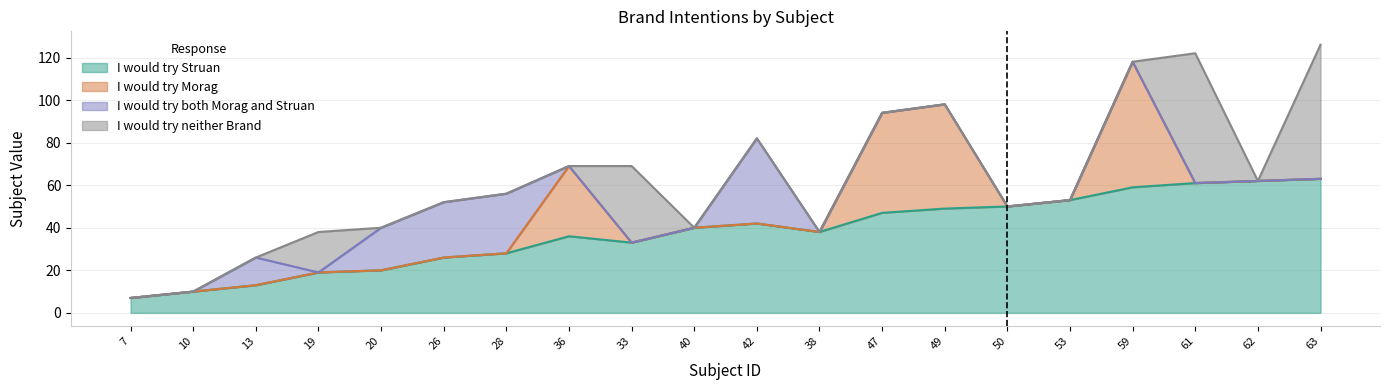

Rank the series by their maximum value, from lowest to highest.

I would try both Morag and Struan, I would try Morag, I would try Struan, I would try neither Brand